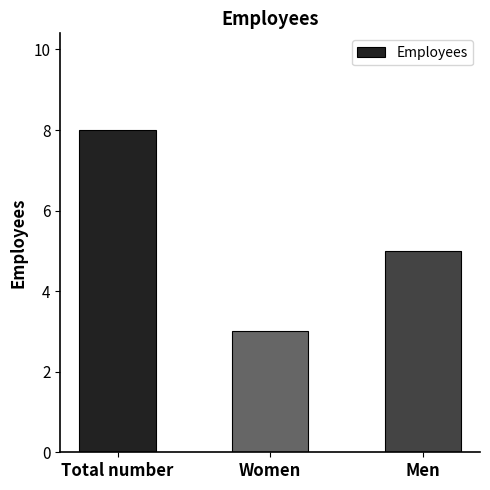

Reading left to right, what are all the values shown in this chart?

8	3	5